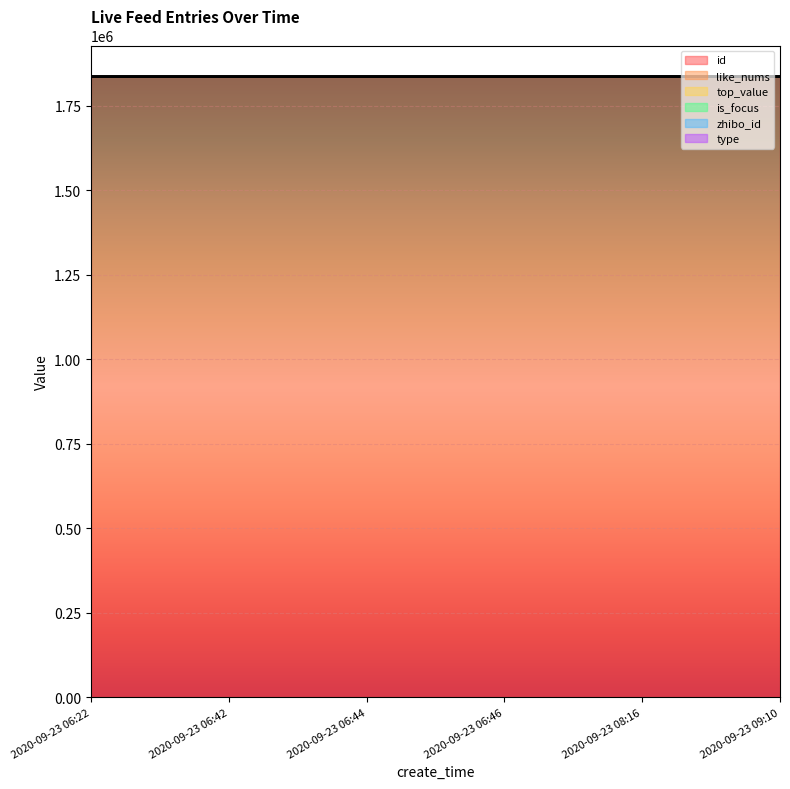

At which label is id closest to 1836268?

2020-09-23 08:16